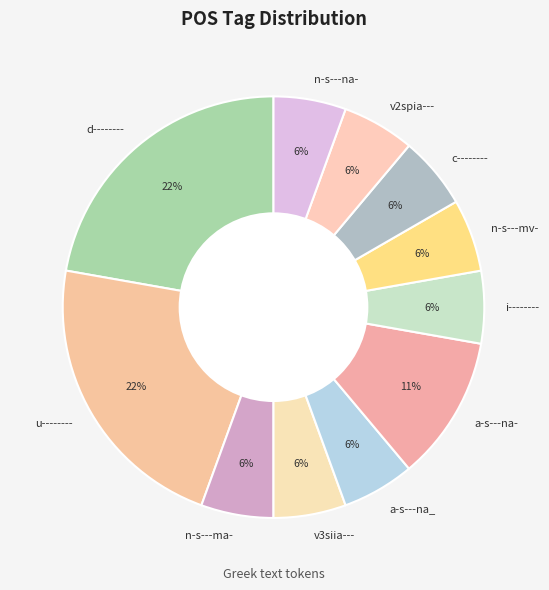

What percentage is the a-s---na_ slice, to the nearest percent?

6%